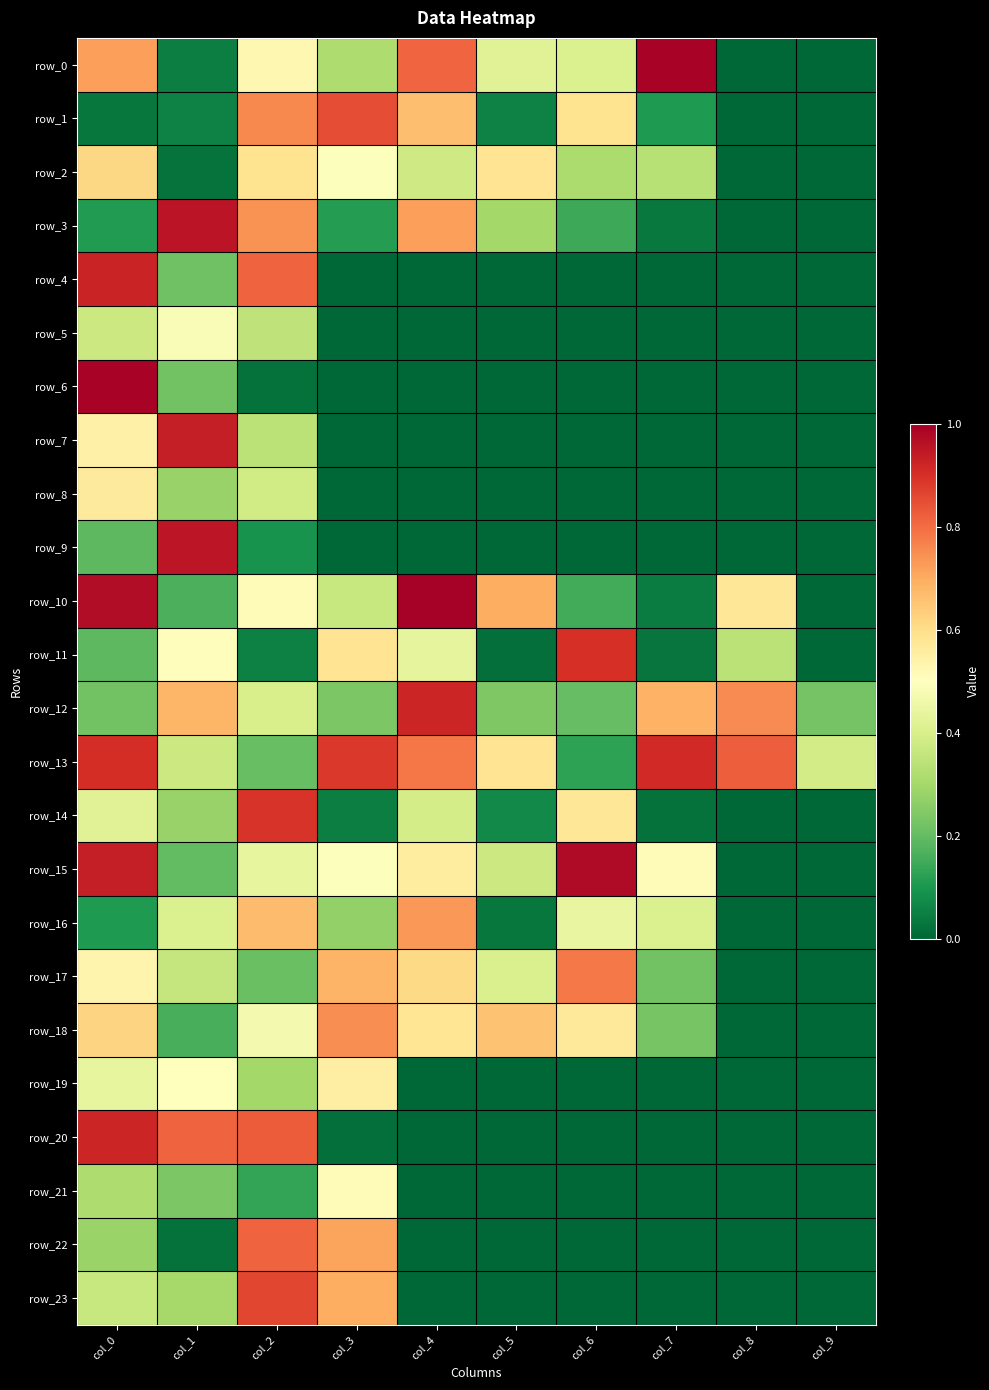

Which category has the lowest value in the row_17 series?

col_8